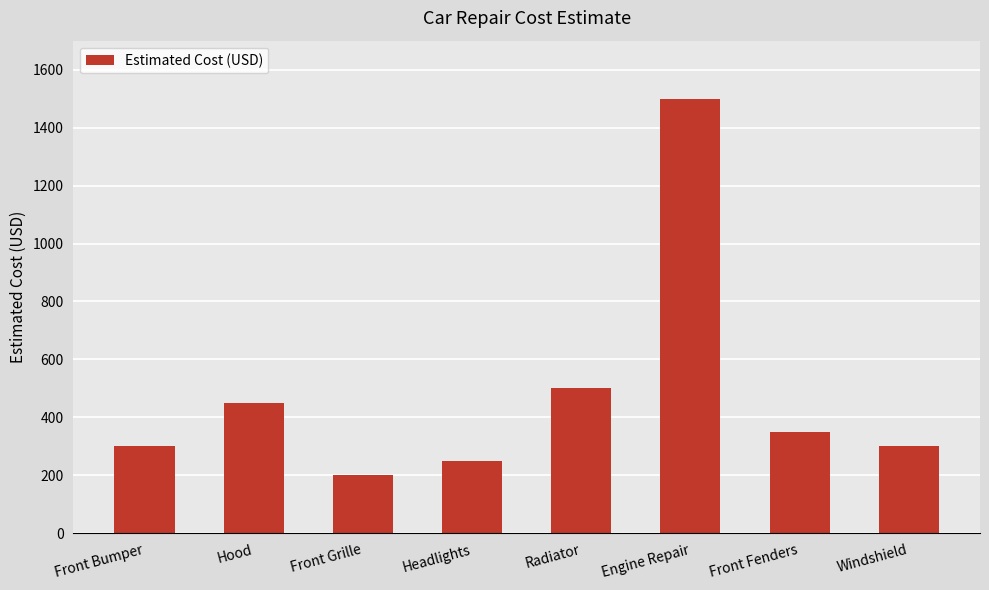

At which label does the data first exceed 350?

Hood